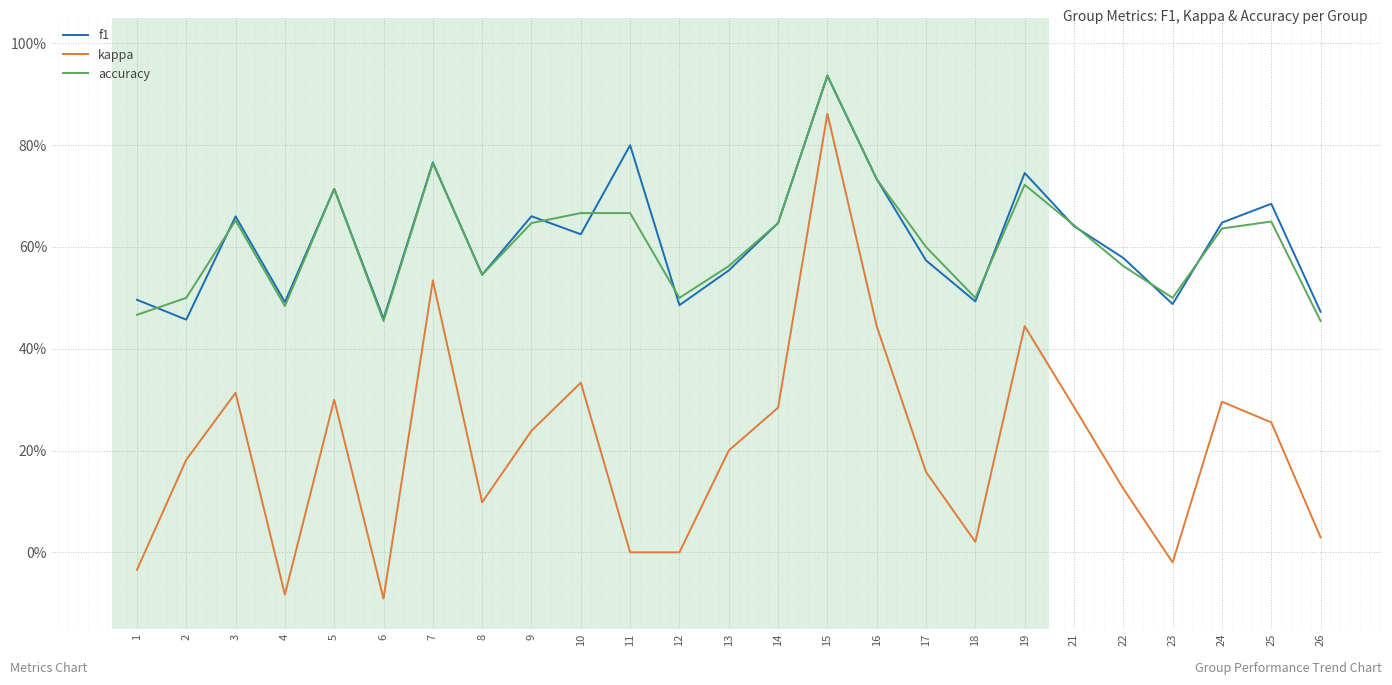

Is the value of accuracy at 2 greater than the value of kappa at 11?

Yes